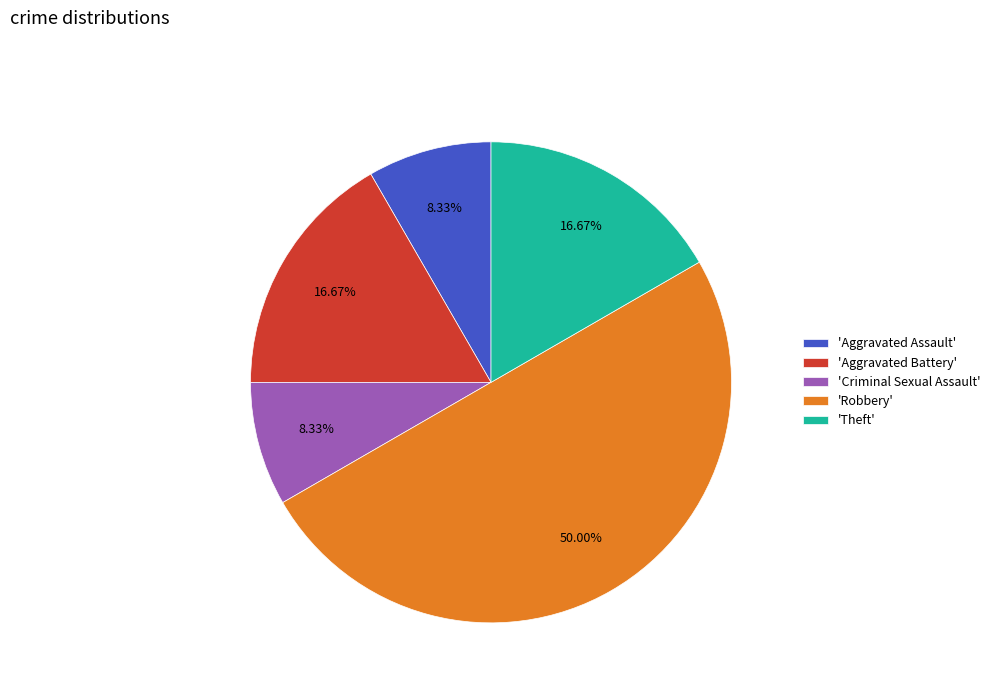

Does 'Criminal Sexual Assault' account for over 50% of the chart?

No